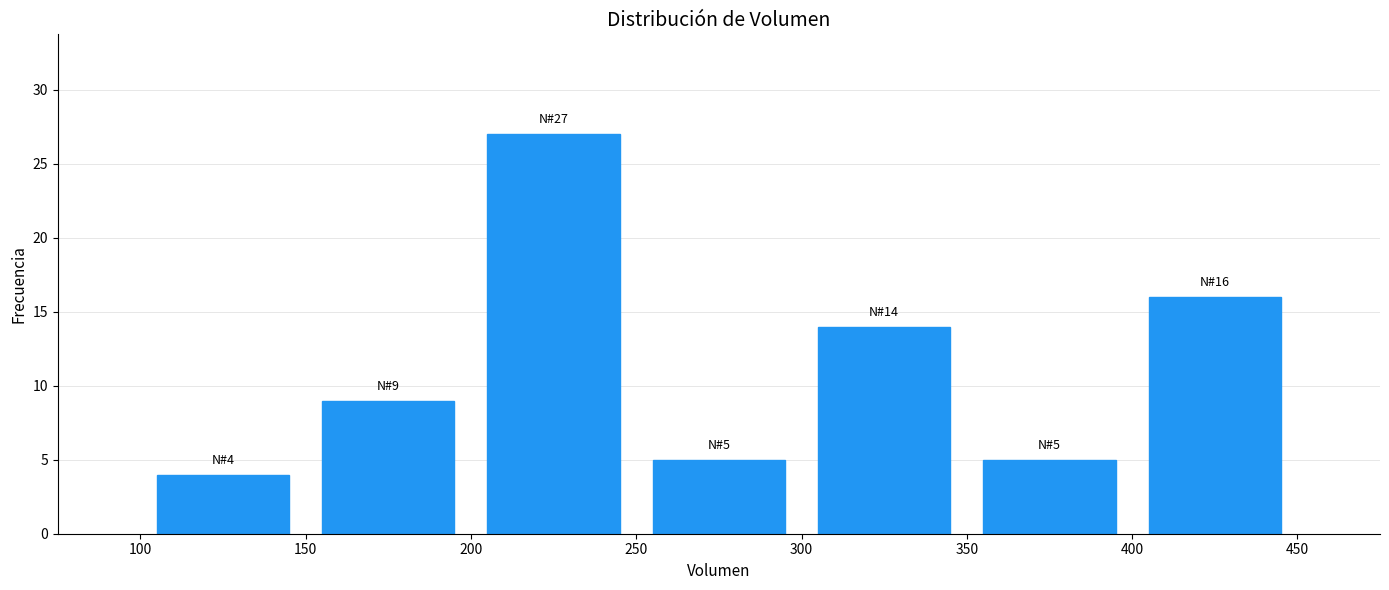

Over which range of the x-axis is the bar tallest?

200 to 250